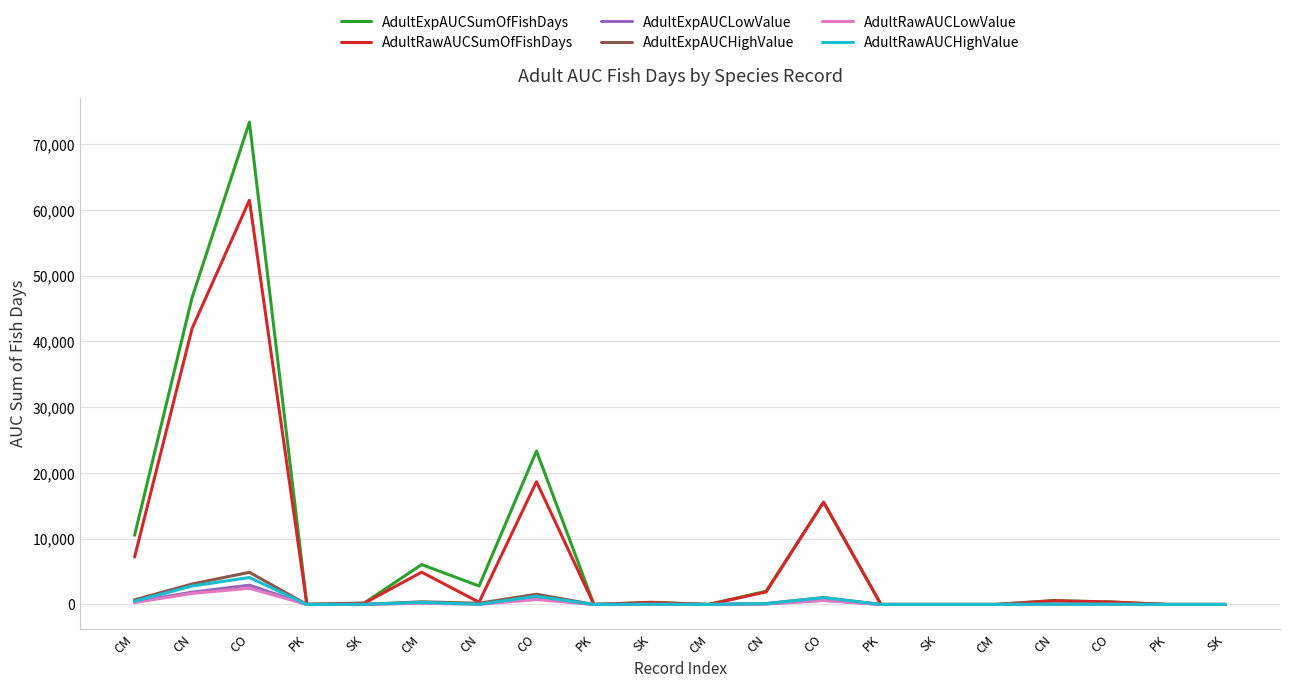

Reading left to right, extract all data points from this chart.

AdultExpAUCSumOfFishDays: CM=10521.9	CN=46627.2	CO=73354.8	PK=17.2	SK=223.5	CM=6064.8	CN=2812.5	CO=23343.8	PK=0.0	SK=333.3	CM=0.0	CN=2013.2	CO=15562.5	PK=0.0	SK=0.0	CM=0.0	CN=592.1	CO=375.0	PK=0.0	SK=0.0
AdultRawAUCSumOfFishDays: CM=7208.0	CN=41946.5	CO=61487.5	PK=15.5	SK=181.0	CM=4912.5	CN=337.5	CO=18675.0	PK=0.0	SK=300.0	CM=0.0	CN=1912.5	CO=15562.5	PK=0.0	SK=0.0	CM=0.0	CN=562.5	CO=375.0	PK=0.0	SK=0.0
AdultExpAUCLowValue: CM=421.0	CN=1865.0	CO=2934.0	PK=1.0	SK=9.0	CM=243.0	CN=112.0	CO=934.0	PK=0.0	SK=13.0	CM=0.0	CN=81.0	CO=622.0	PK=0.0	SK=0.0	CM=0.0	CN=24.0	CO=15.0	PK=0.0	SK=0.0
AdultExpAUCHighValue: CM=701.0	CN=3108.0	CO=4890.0	PK=1.0	SK=15.0	CM=404.0	CN=187.0	CO=1556.0	PK=0.0	SK=22.0	CM=0.0	CN=134.0	CO=1038.0	PK=0.0	SK=0.0	CM=0.0	CN=39.0	CO=25.0	PK=0.0	SK=0.0
AdultRawAUCLowValue: CM=288.0	CN=1678.0	CO=2460.0	PK=1.0	SK=7.0	CM=196.0	CN=14.0	CO=747.0	PK=0.0	SK=12.0	CM=0.0	CN=76.0	CO=622.0	PK=0.0	SK=0.0	CM=0.0	CN=22.0	CO=15.0	PK=0.0	SK=0.0
AdultRawAUCHighValue: CM=481.0	CN=2796.0	CO=4099.0	PK=1.0	SK=12.0	CM=328.0	CN=22.0	CO=1245.0	PK=0.0	SK=20.0	CM=0.0	CN=128.0	CO=1038.0	PK=0.0	SK=0.0	CM=0.0	CN=38.0	CO=25.0	PK=0.0	SK=0.0